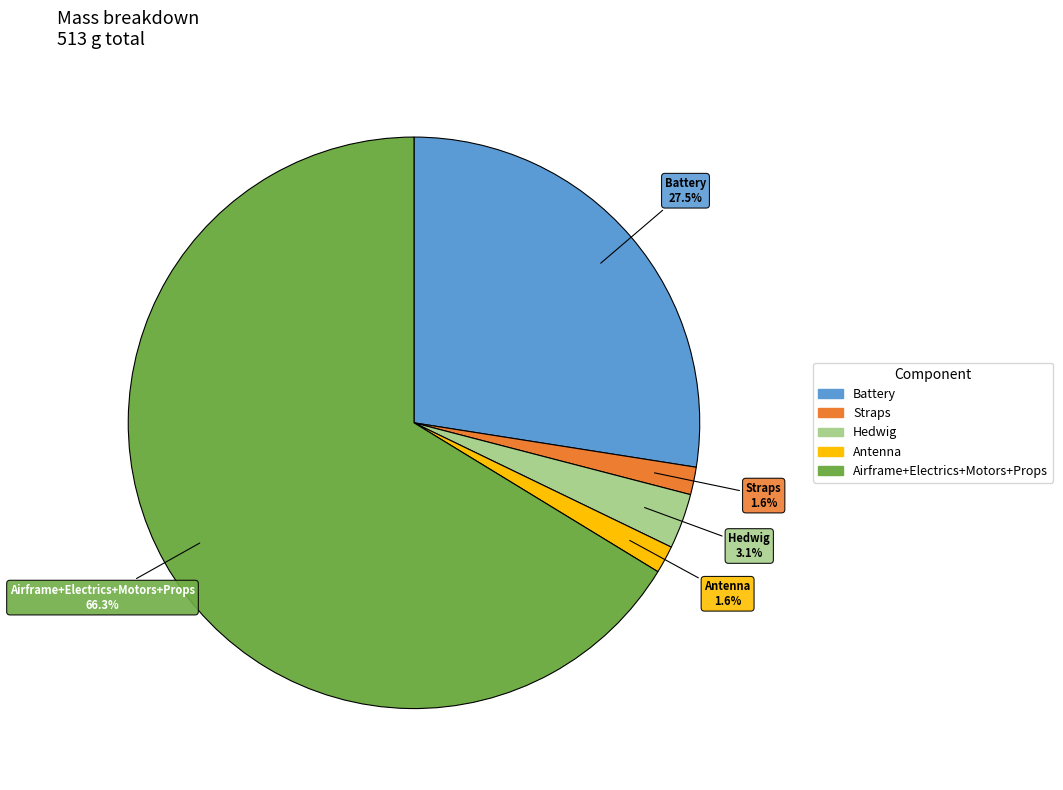

True or false: Straps accounts for 15% of the total.

False